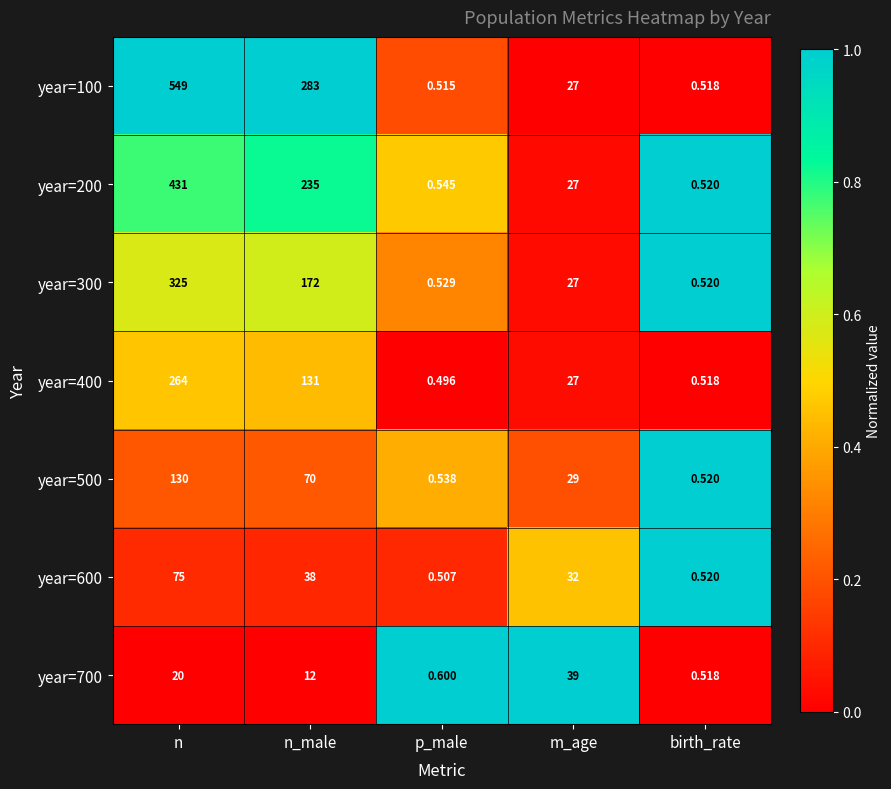

Where does the year=100 series first go above 27?

n